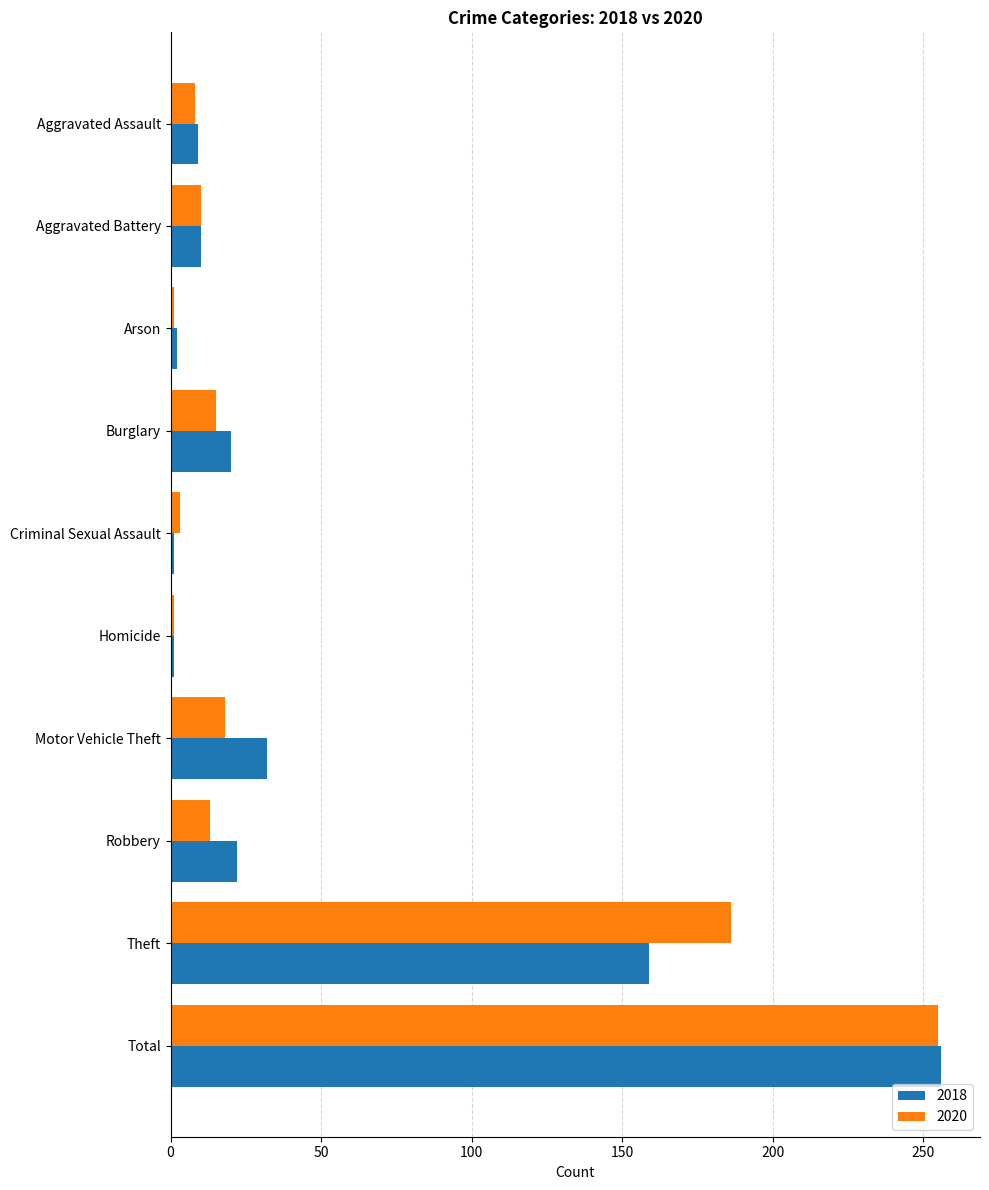

At how many categories does at least one series exceed 159?

2